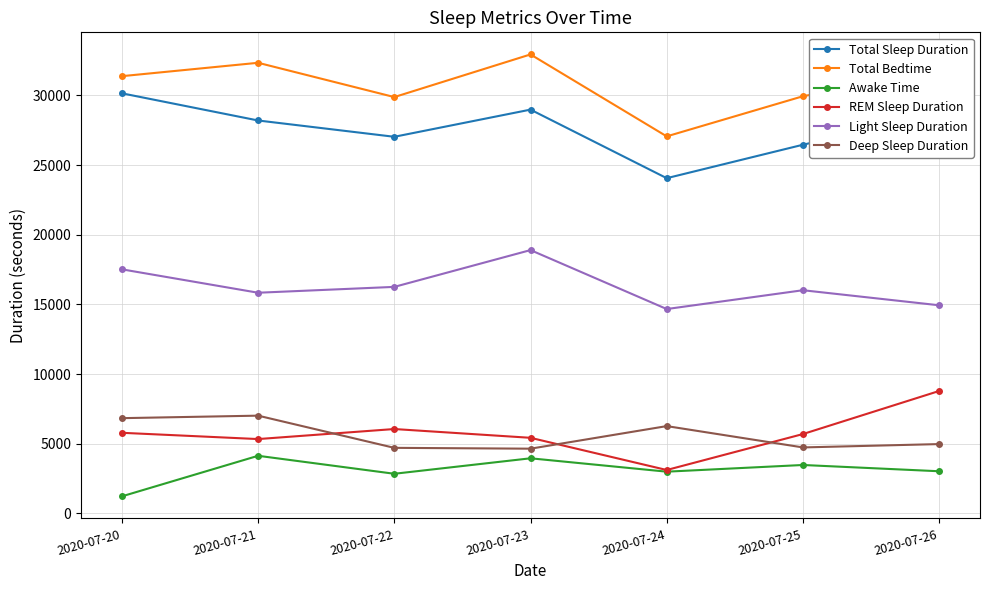

Where is the first local maximum for Total Bedtime?

2020-07-21